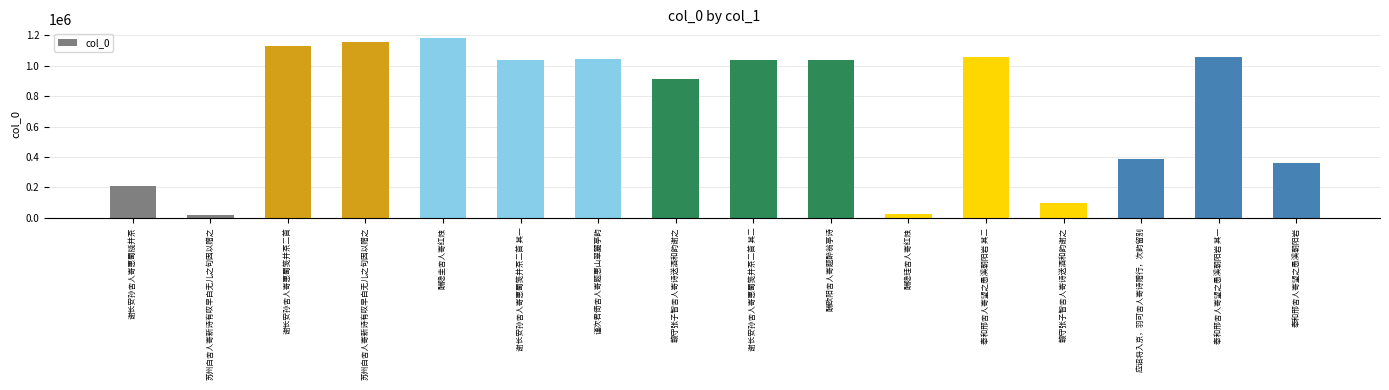

What is the smallest value displayed?

15048